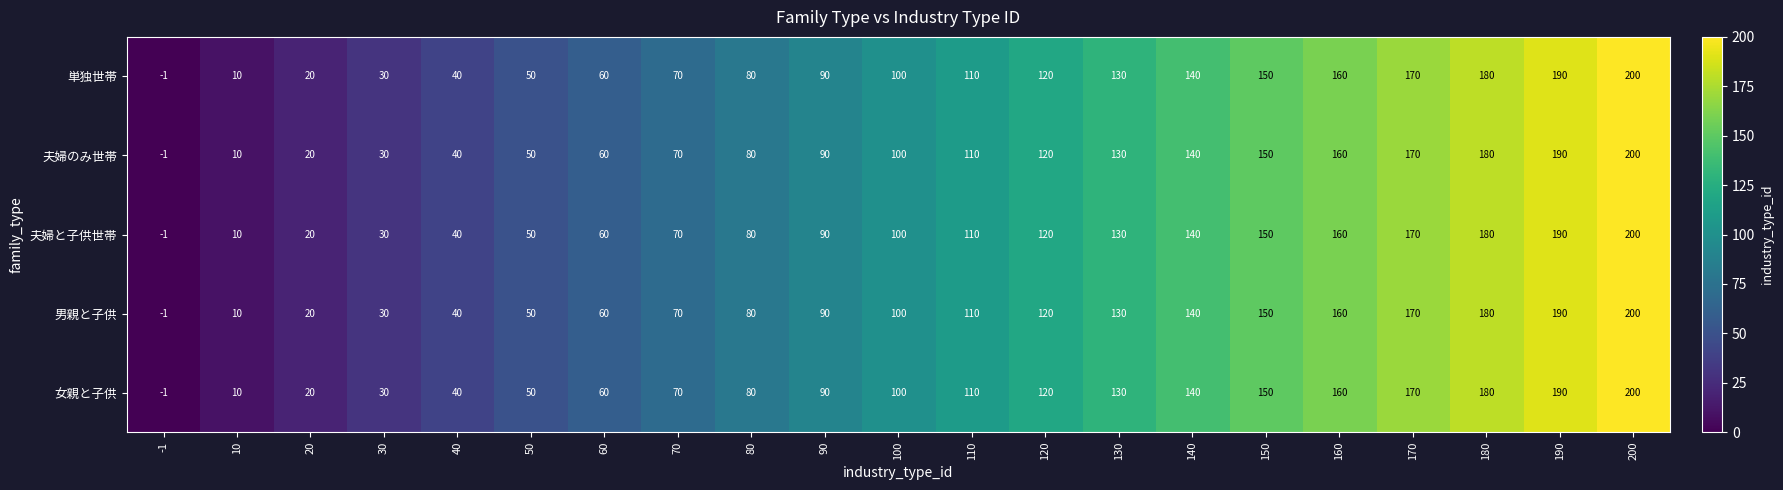

What is the highest value of the 単独世帯 series?

200